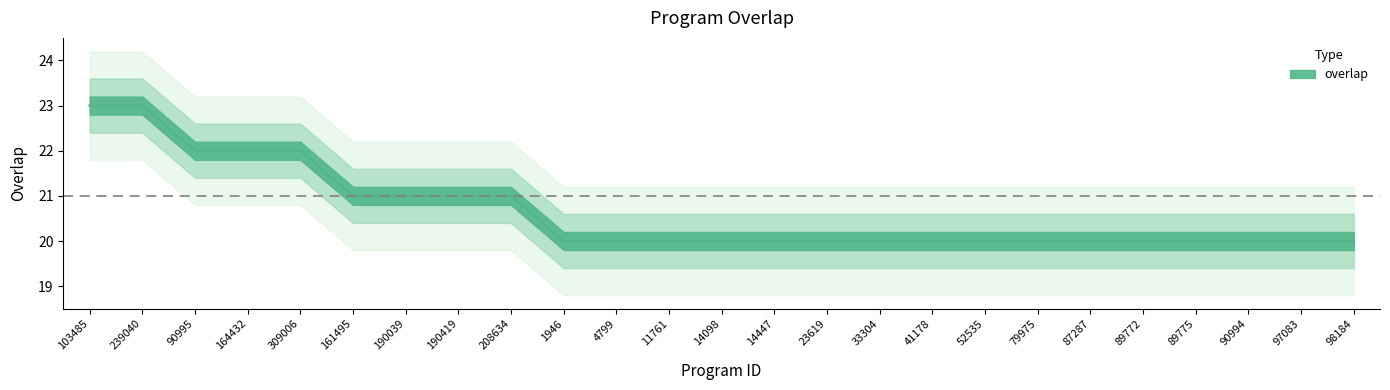

What is the sum of all values?

516